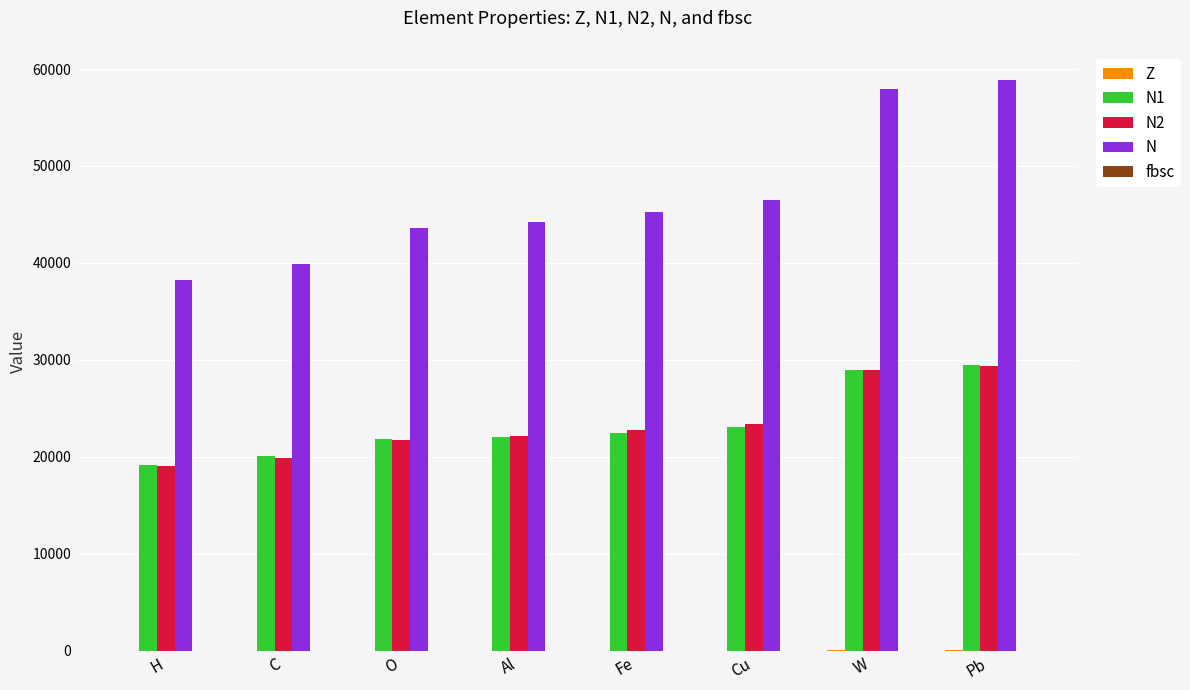

How many distinct data groups are displayed?

5